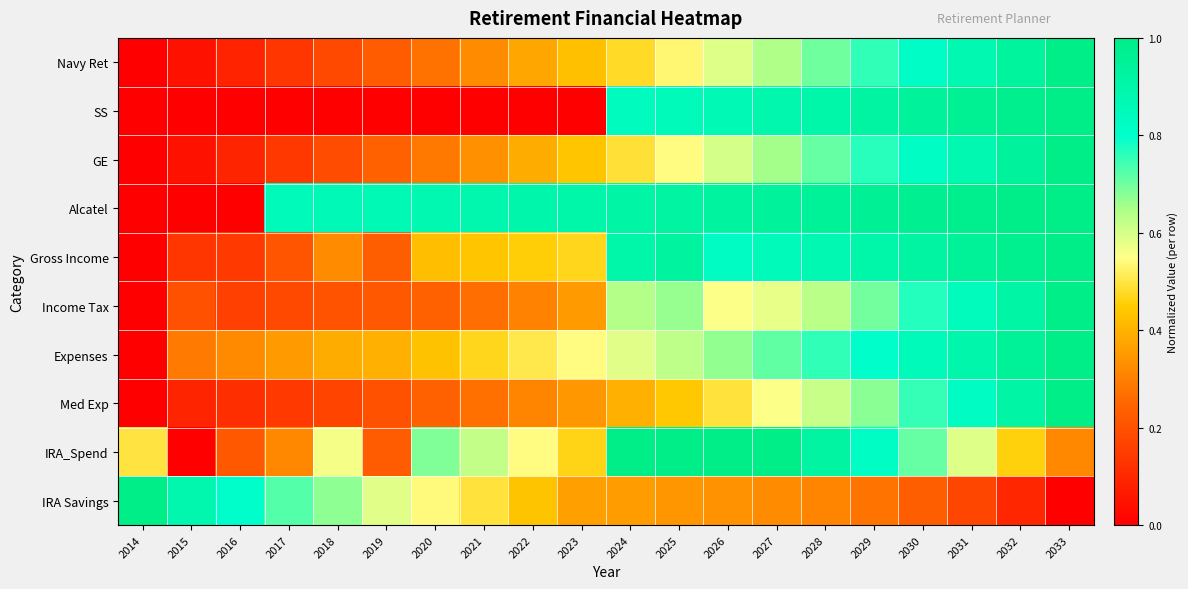

Which has a higher value, 2027 or 2016?

2027